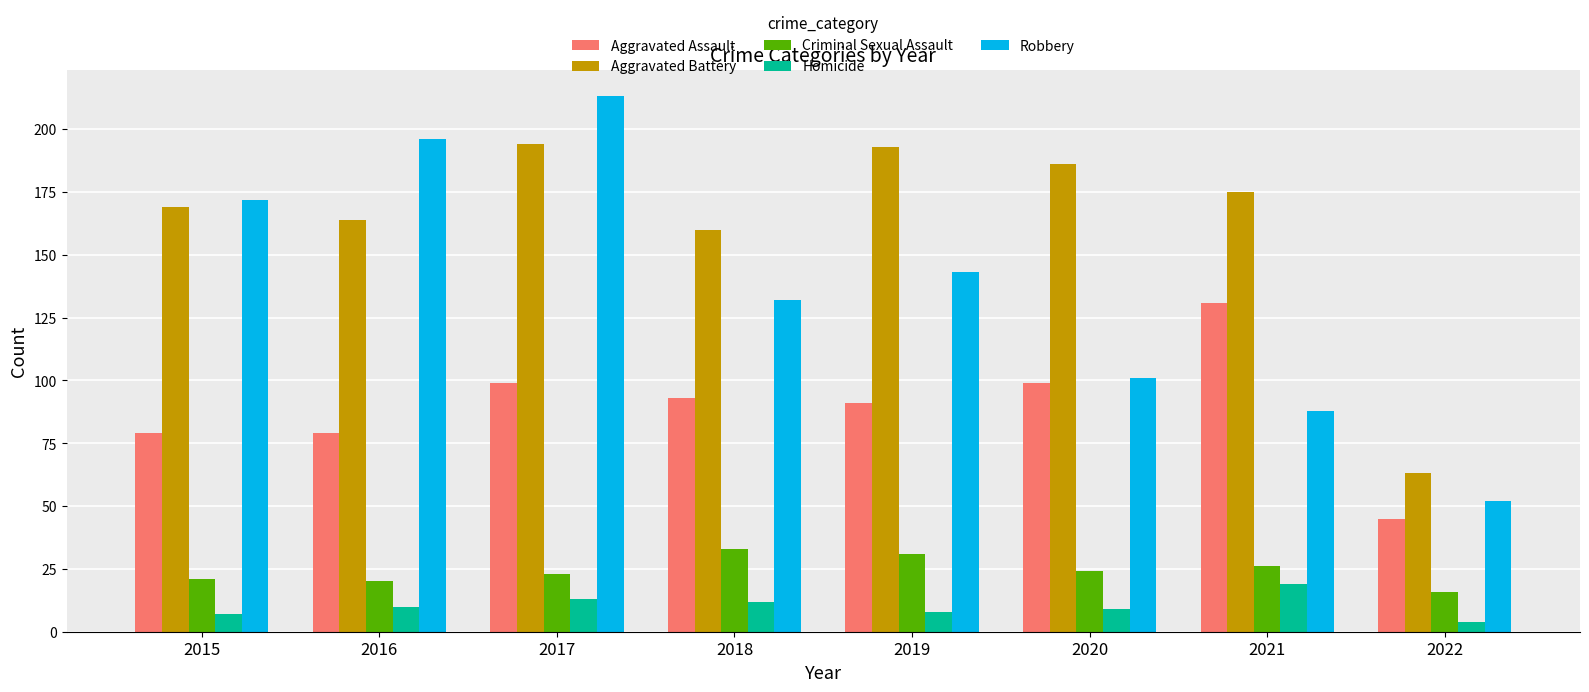

Are the bars grouped side by side (vs. stacked)?

Yes